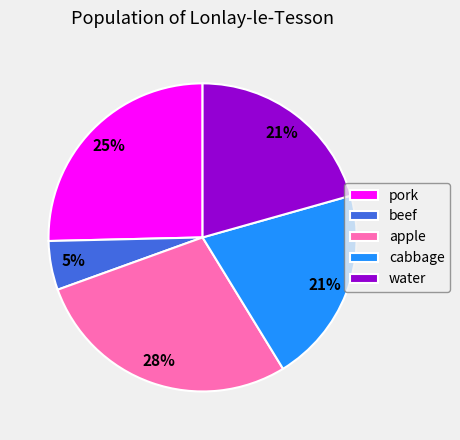

Approximately how many times larger is the value at cabbage compared to pork?

0.8